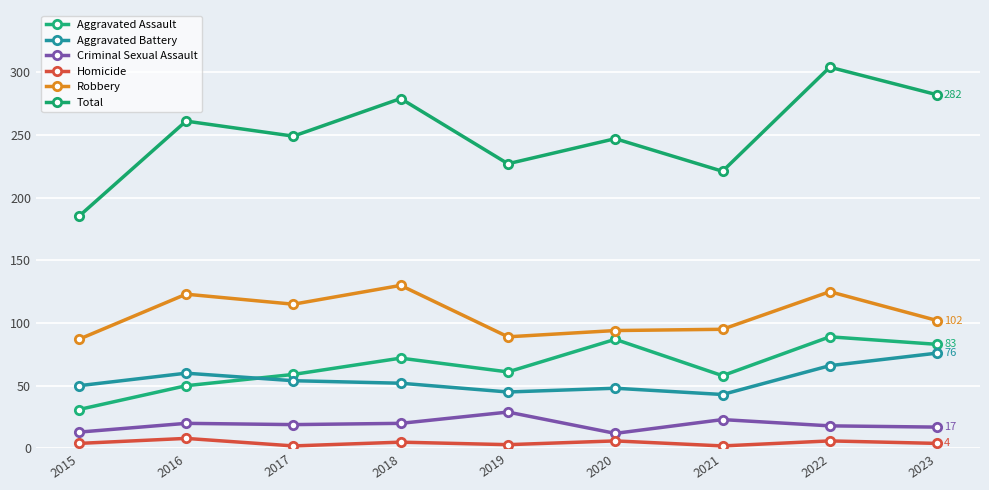

Rank the series by their maximum value, from lowest to highest.

Homicide, Criminal Sexual Assault, Aggravated Battery, Aggravated Assault, Robbery, Total